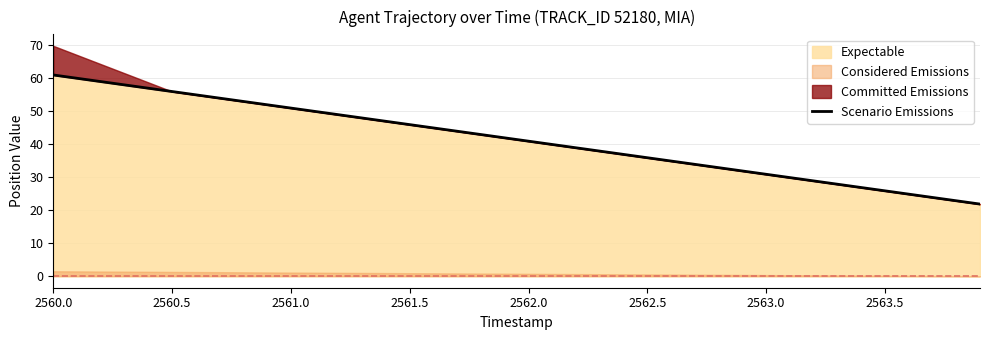

Where does the data first go above 40?

2560.0